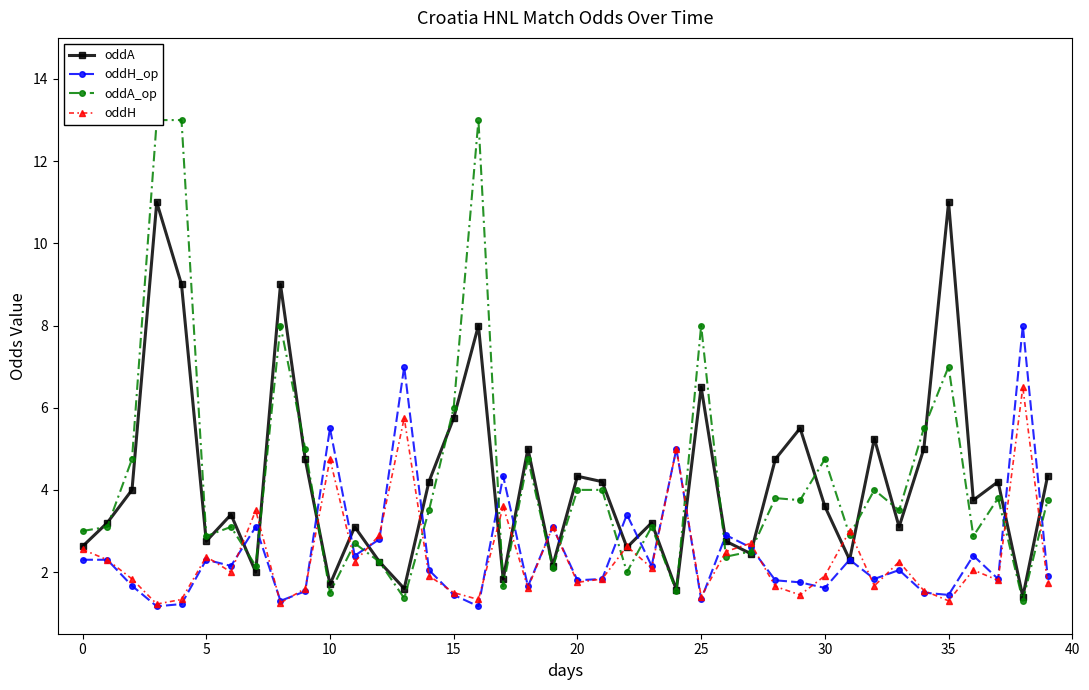

Is the value of oddH at 33 greater than the value of oddA at 14?

No